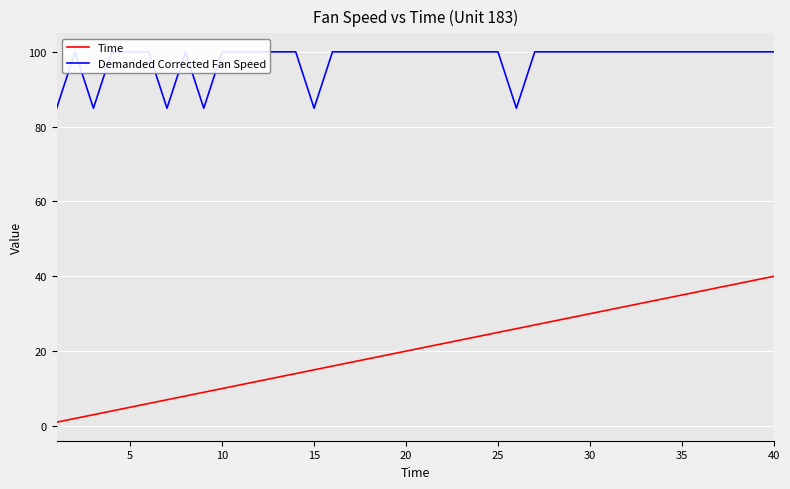

Rank the series at 14 from lowest to highest value.

Time, Demanded Corrected Fan Speed